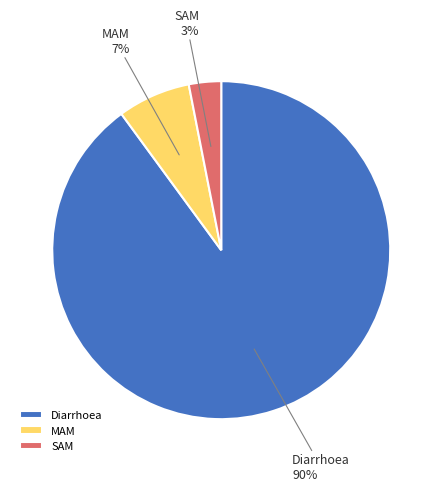

Which has a higher value, MAM or Diarrhoea?

Diarrhoea